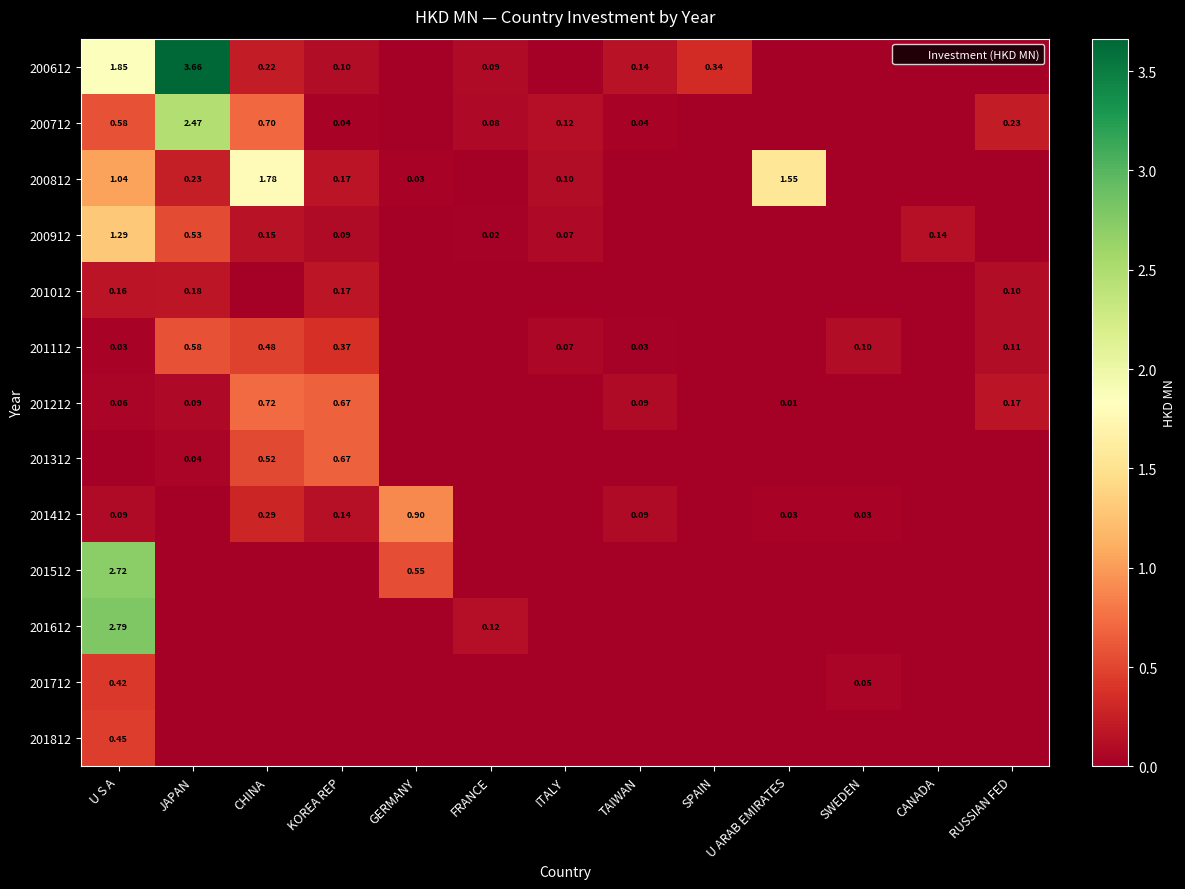

Which has a higher value, CHINA or CANADA?

CHINA